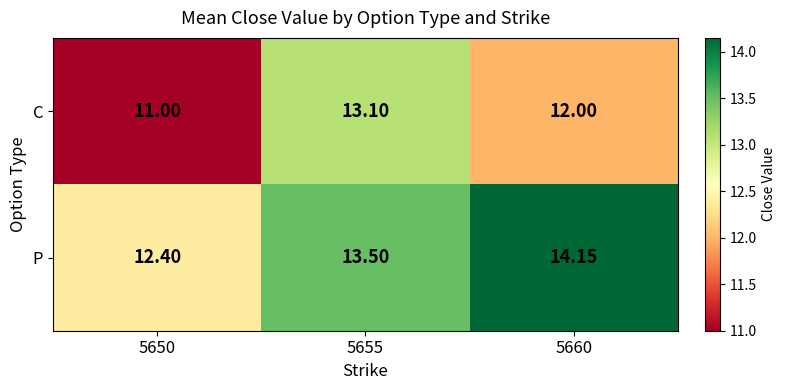

Which series has the widest spread of values?

C